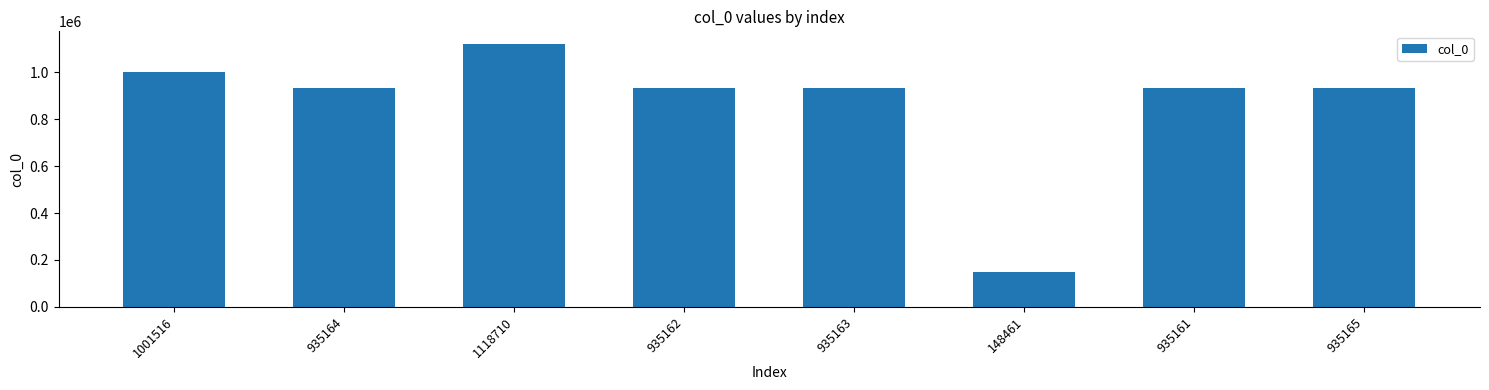

What is the label of the 8th bar from the left?

935165